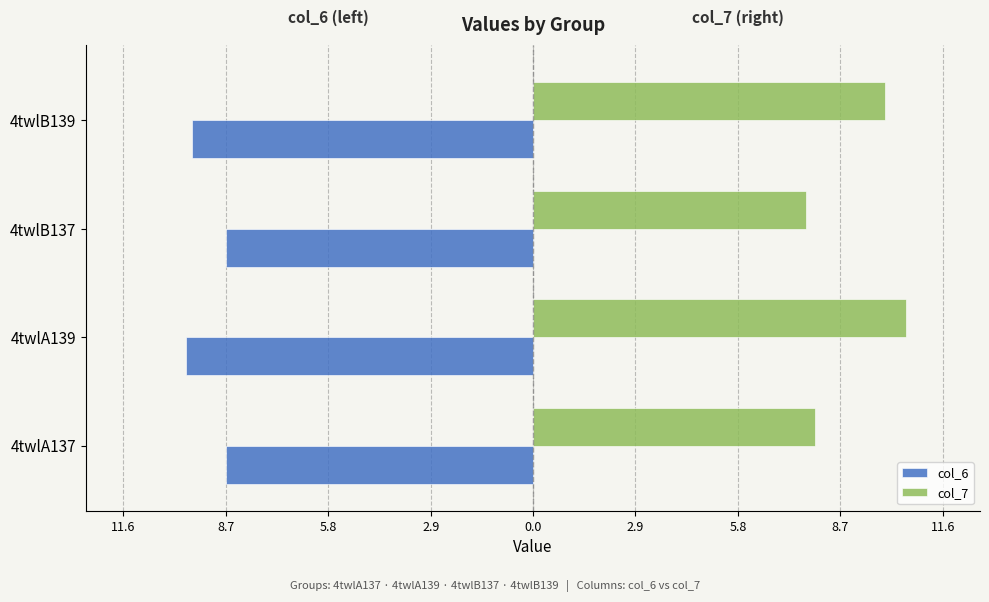

What are all the series names shown in the legend?

col_6, col_7